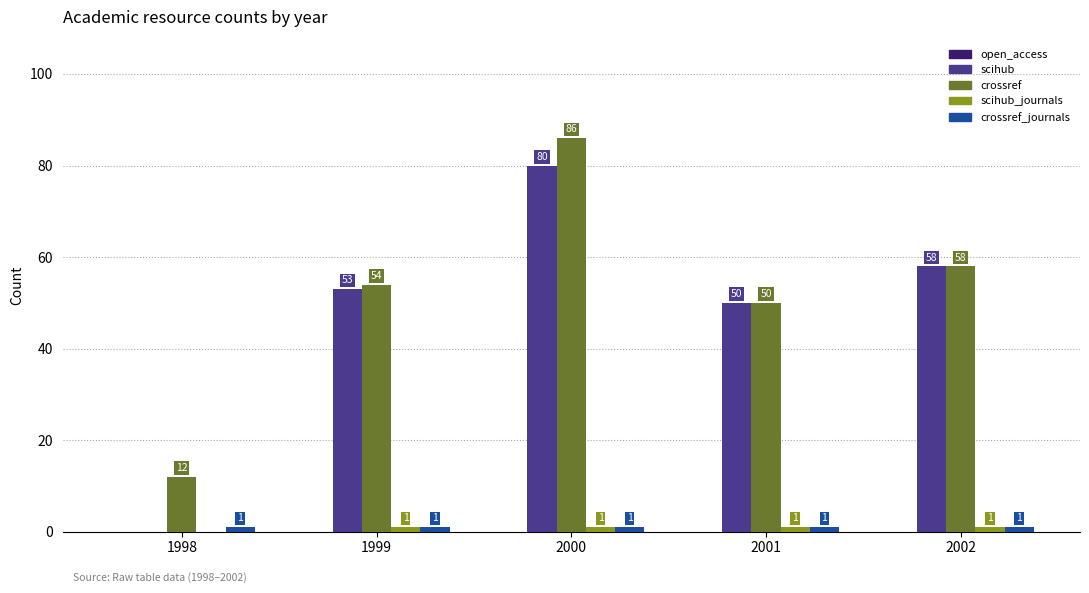

The crossref series shows 12 at 1998. True or false?

True